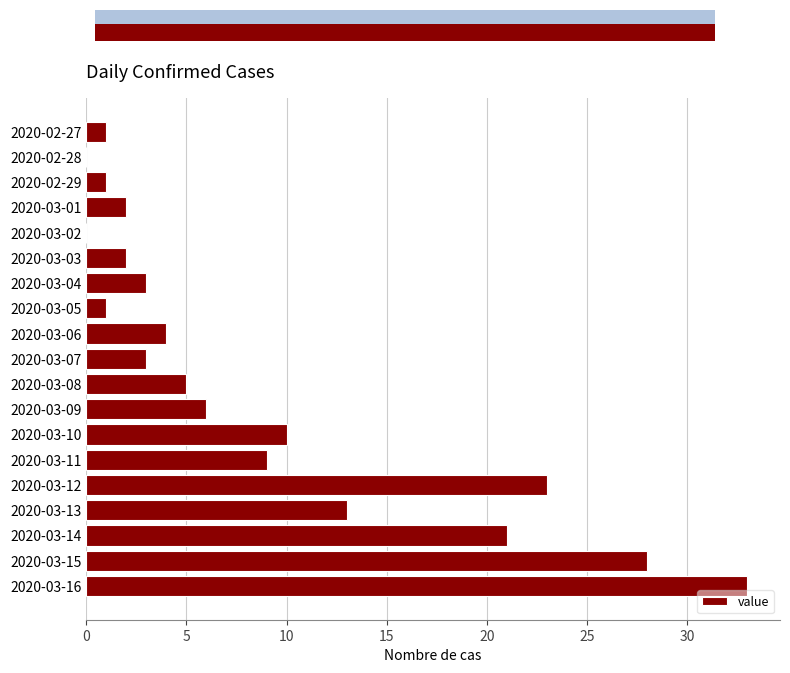

What is the greatest value displayed?

33